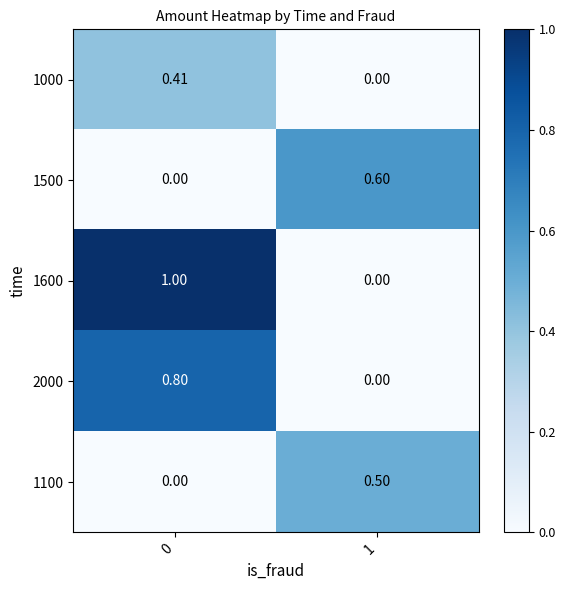

Is the value of 1500 at 1 greater than the value of 1600 at 0?

No